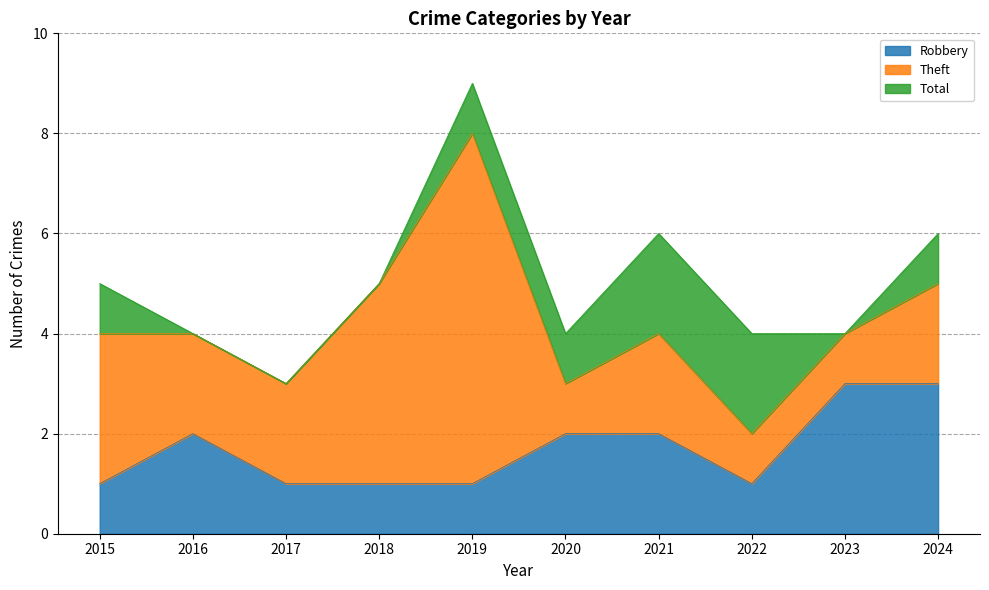

Which series has the widest spread of values?

Total